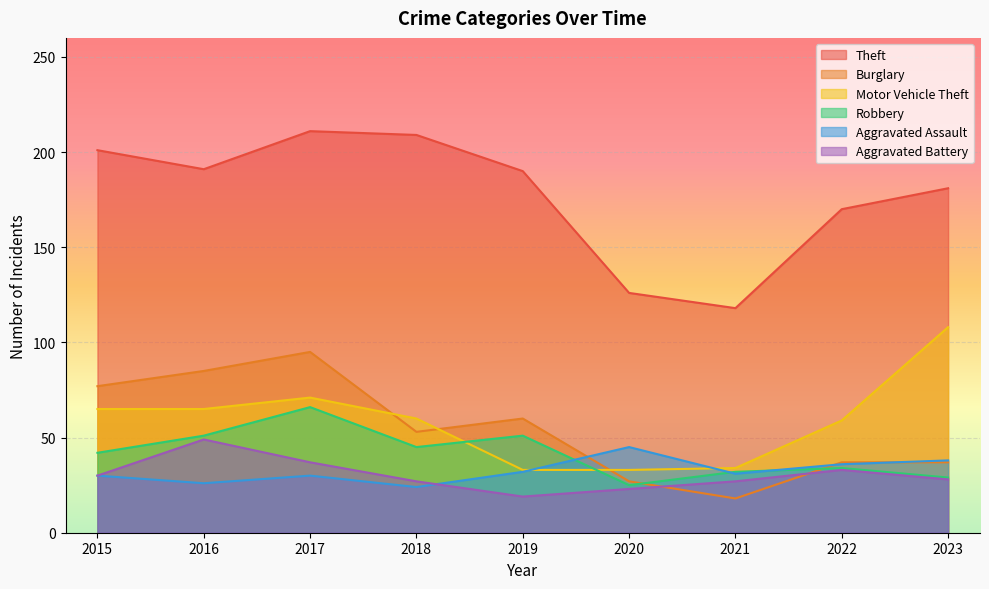

Where is the first local minimum for Burglary?

2018